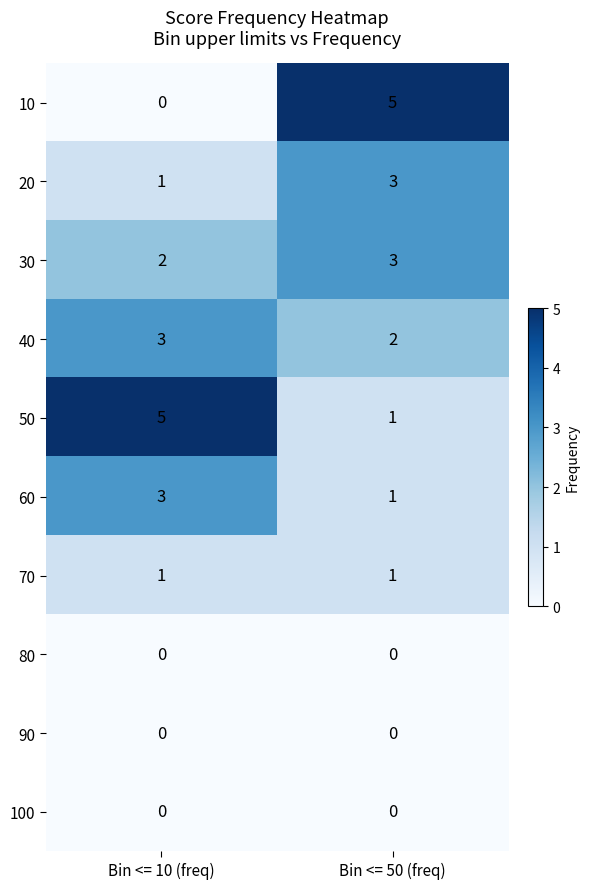

Which series has the largest range (max minus min)?

10